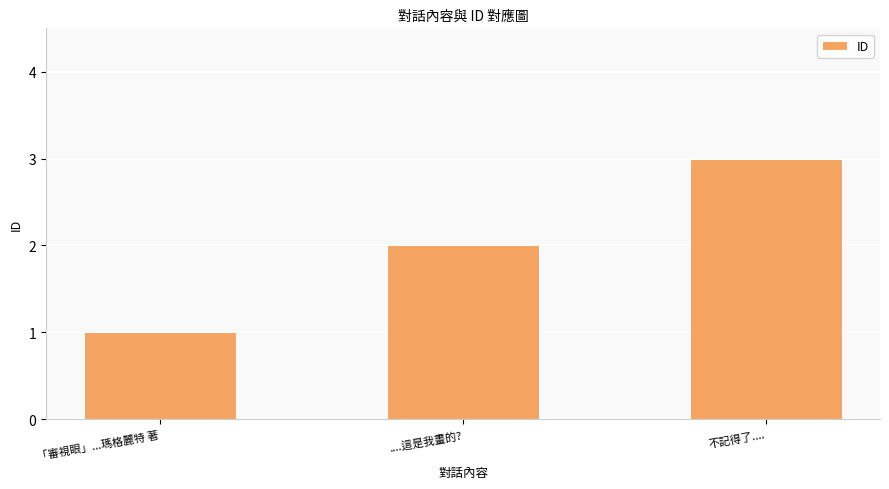

What is the difference between the values at ....這是我畫的? and 「審視眼」...瑪格麗特 著?

1